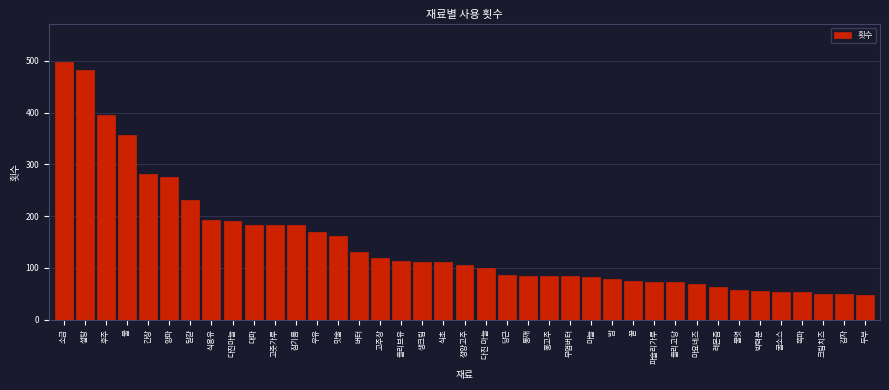

What is the change in value from 식용유 to 맛술?

-31